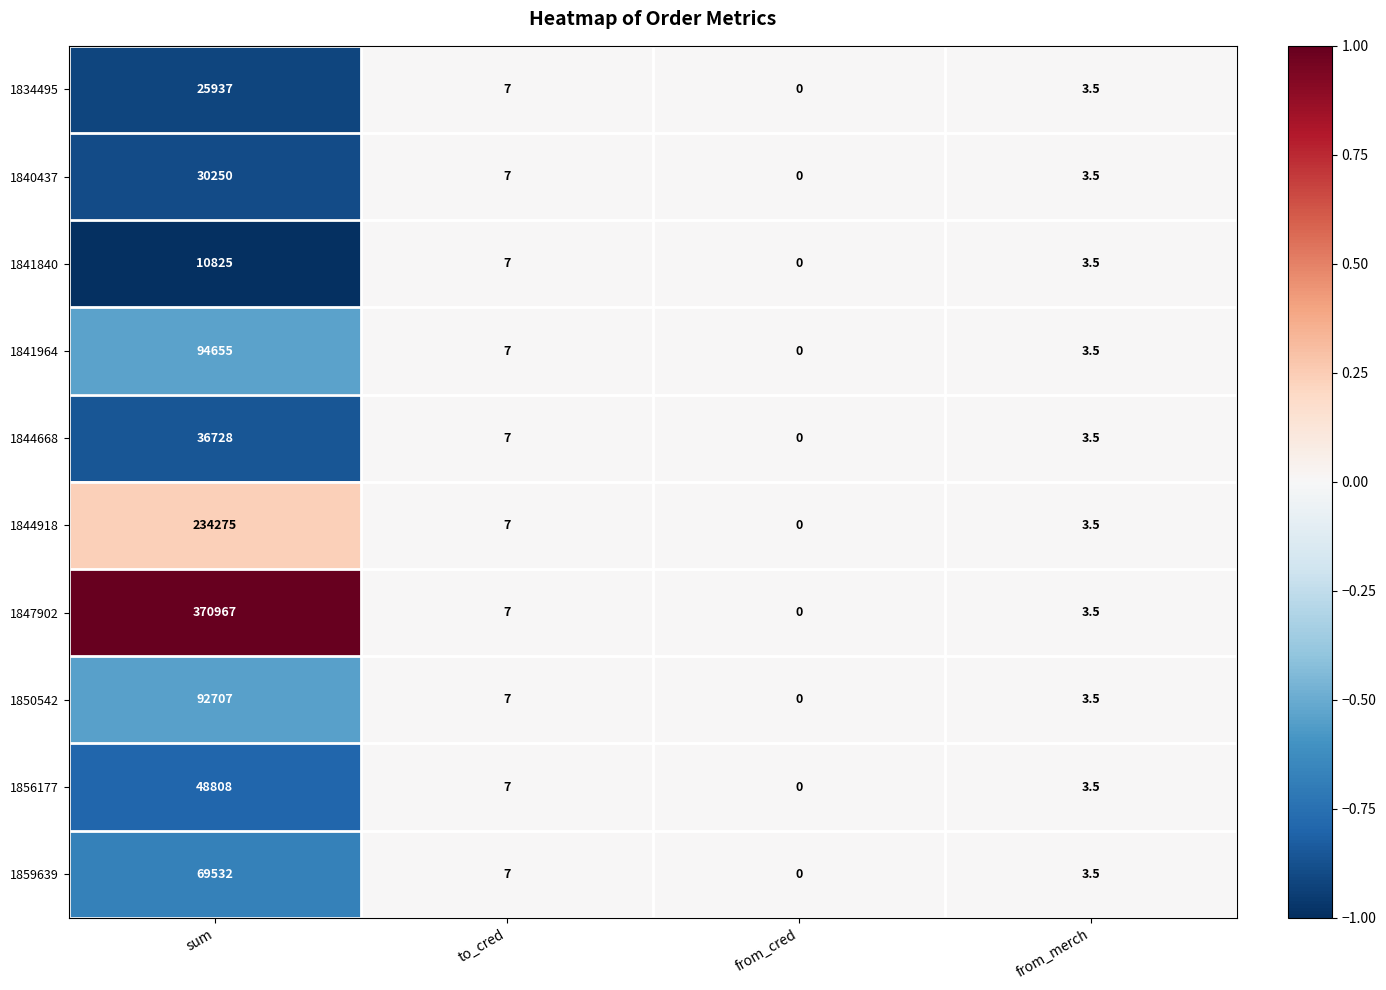

What is the greatest value displayed?

370967.0